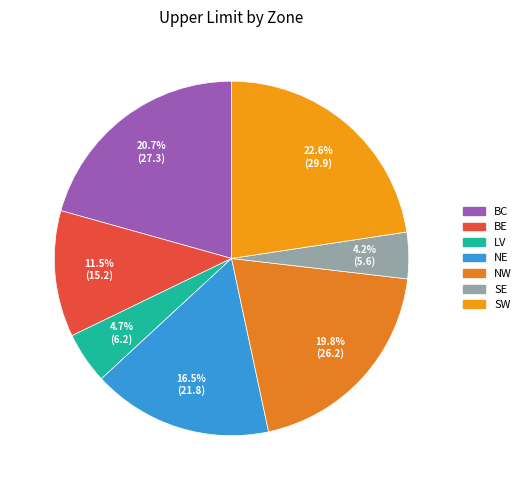

Which slice is the smallest?

SE